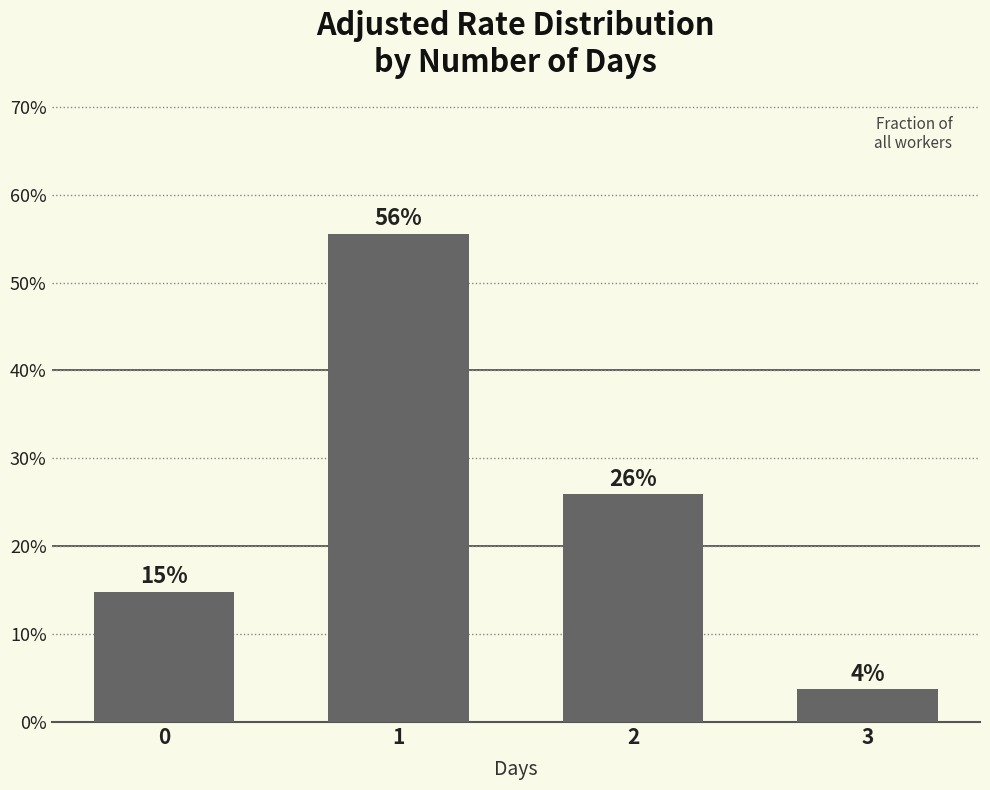

Between 0 and 2, which is larger?

2